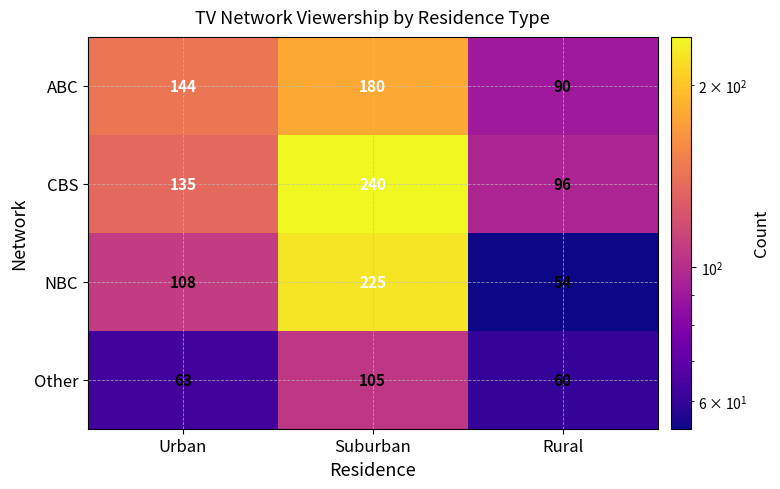

At how many categories does at least one series exceed 233?

1